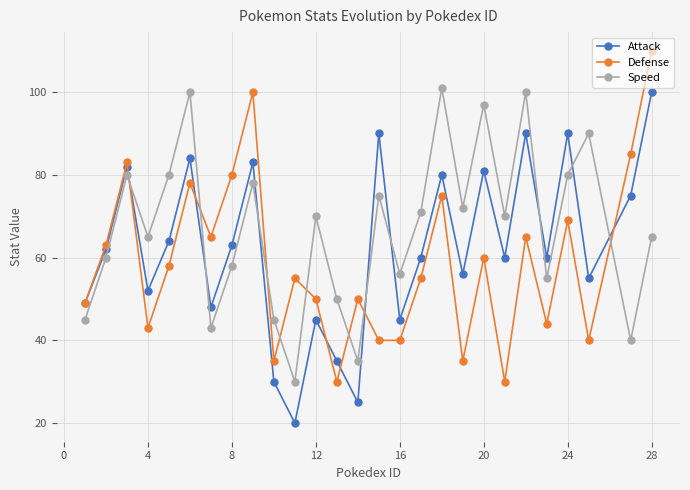

What is the minimum value for Speed?

30